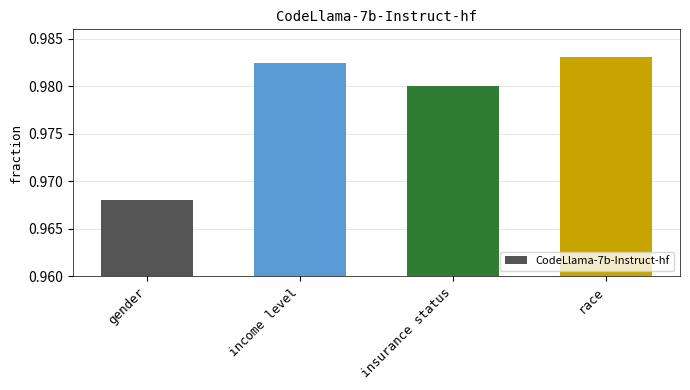

What is the label of the 4th bar from the right?

gender